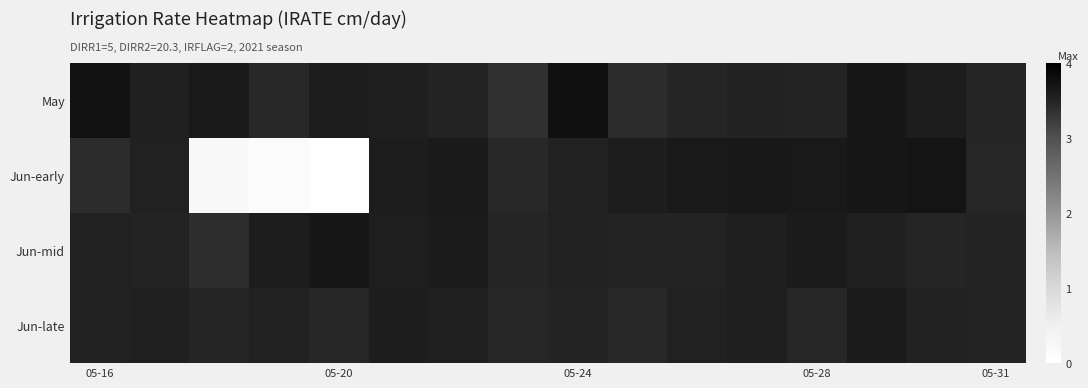

Reading left to right, list all the values displayed in this chart.

May: 3.8	3.5	3.6	3.5	3.6	3.6	3.5	3.4	3.8	3.4	3.5	3.5	3.5	3.7	3.6	3.5
Jun-early: 3.4	3.5	0.2	0.1	0.0	3.6	3.6	3.5	3.5	3.6	3.6	3.7	3.7	3.7	3.7	3.5
Jun-mid: 3.5	3.5	3.4	3.6	3.7	3.6	3.6	3.5	3.5	3.5	3.5	3.6	3.6	3.5	3.5	3.5
Jun-late: 3.5	3.6	3.5	3.5	3.5	3.6	3.5	3.5	3.5	3.5	3.5	3.6	3.5	3.6	3.5	3.5